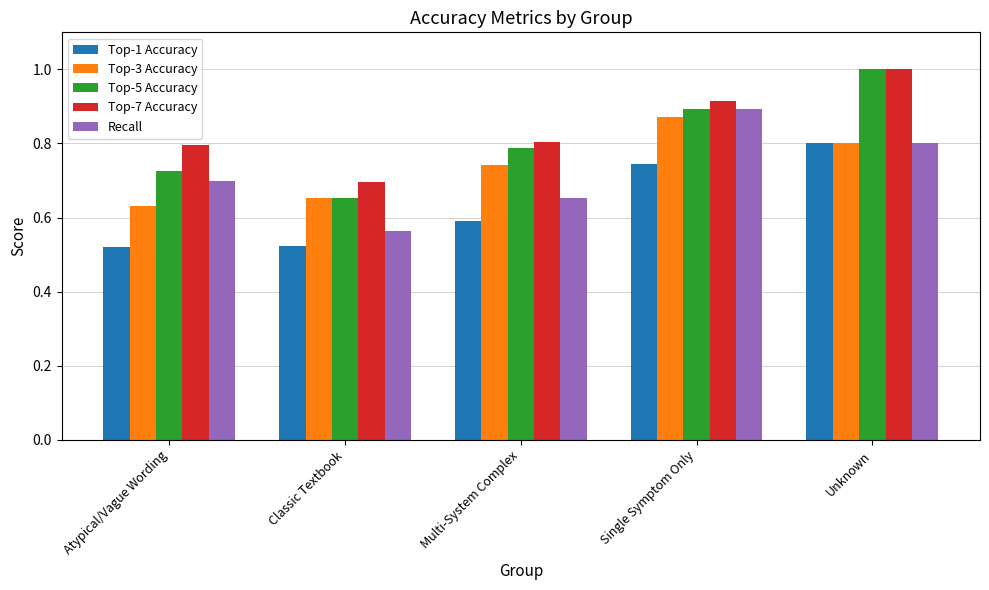

What is the spread (max minus min) of values at Atypical/Vague Wording?

0.3